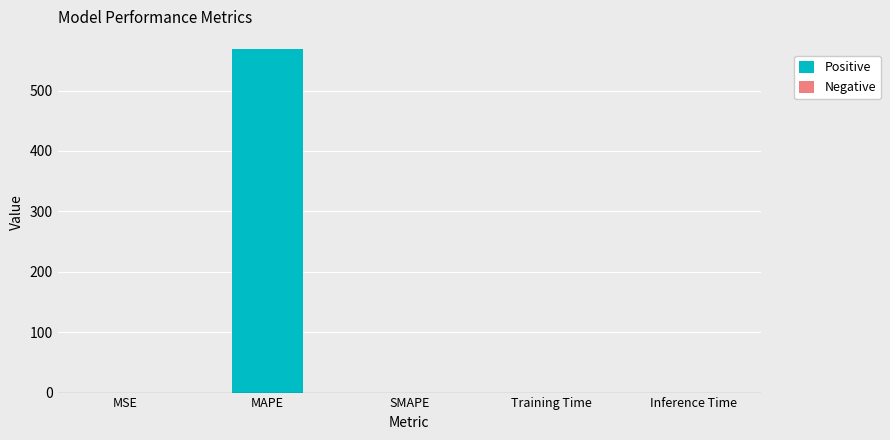

What is the greatest value displayed?

569.6